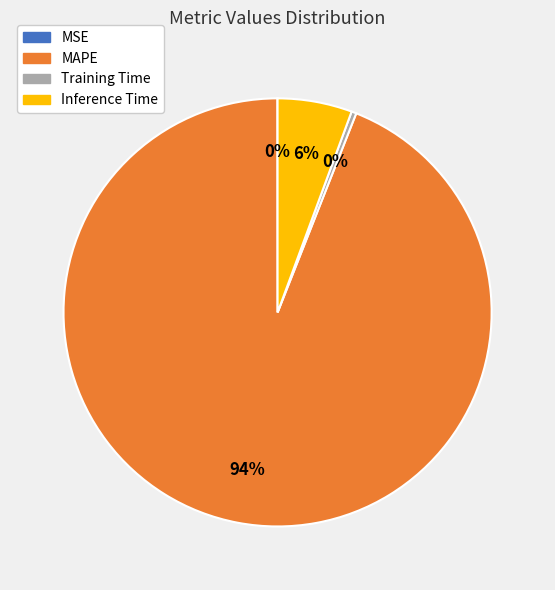

What is the majority slice?

MAPE